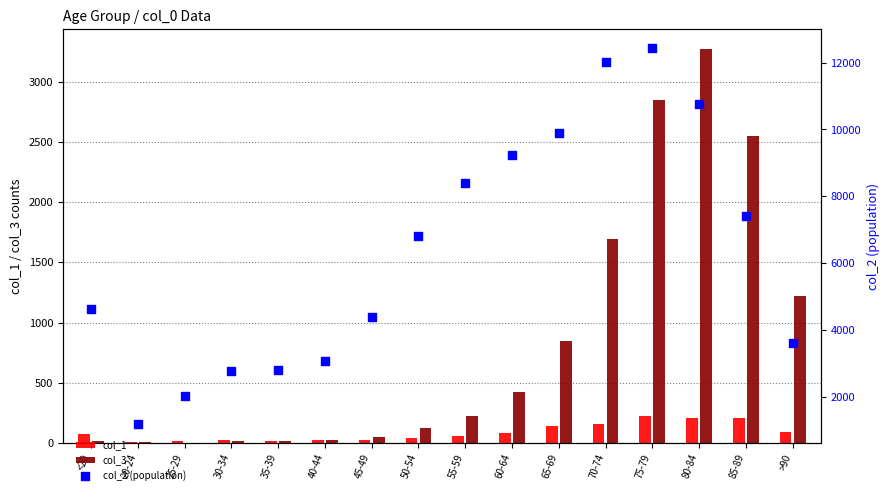

Is the value of col_2 (population) at 65-69 greater than the value of col_3 at 30-34?

Yes